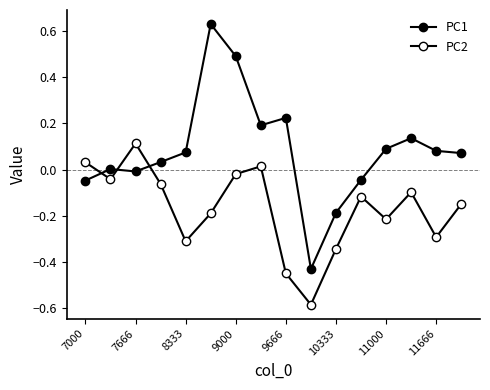

How many interior local valleys does the PC2 series have?

5